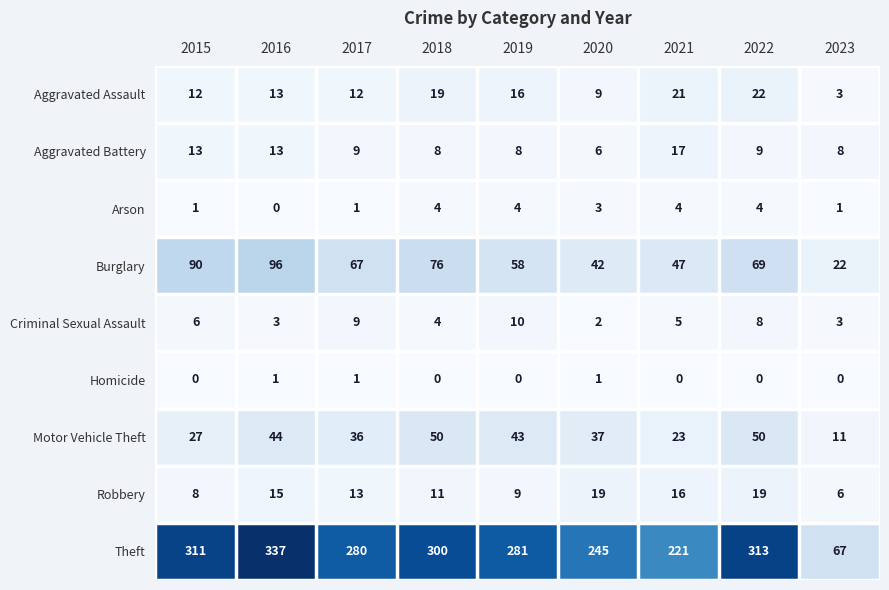

What is the sum of all Theft values?

2355